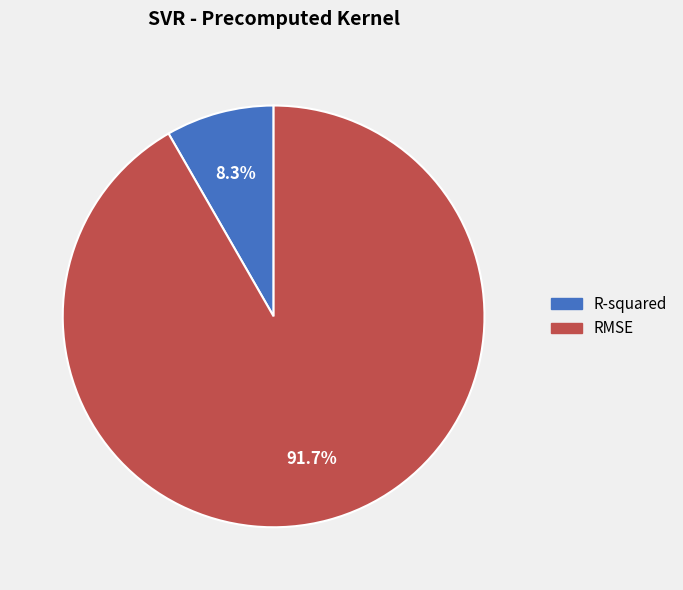

Which has a higher value, RMSE or R-squared?

RMSE